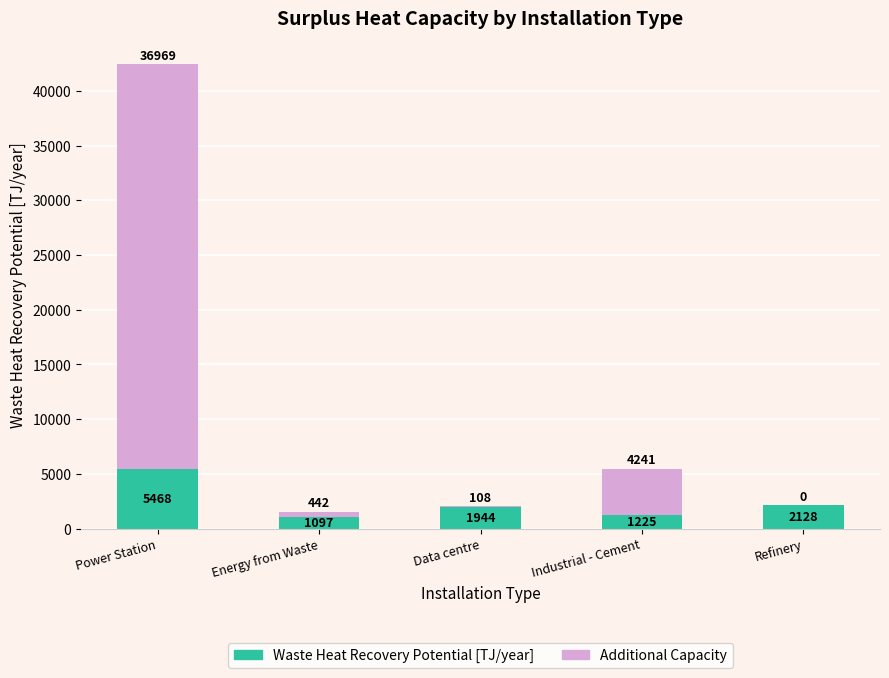

The value of Waste Heat Recovery Potential [TJ/year] at Industrial - Cement is 1225.0. True or false?

True